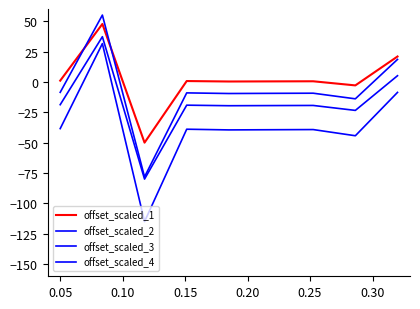

True or false: offset_scaled_2 and offset_scaled_4 cross at least once.

False